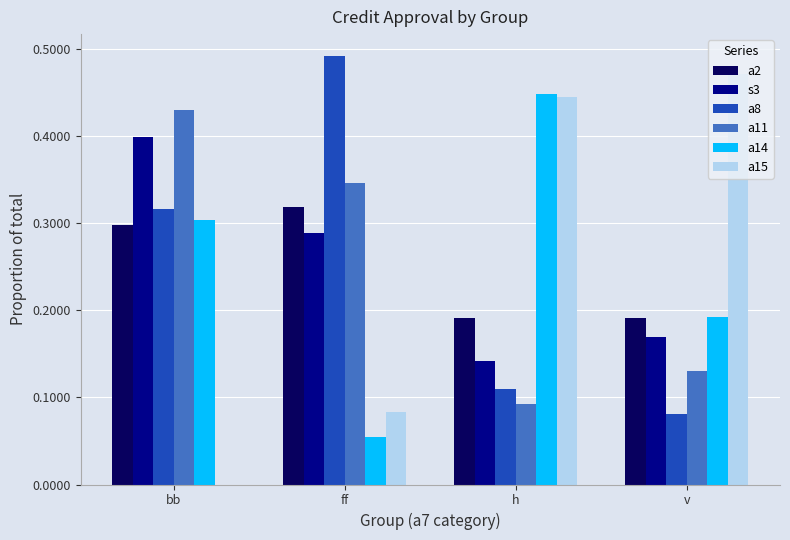

The a2 series shows 0.3 at ff. True or false?

True